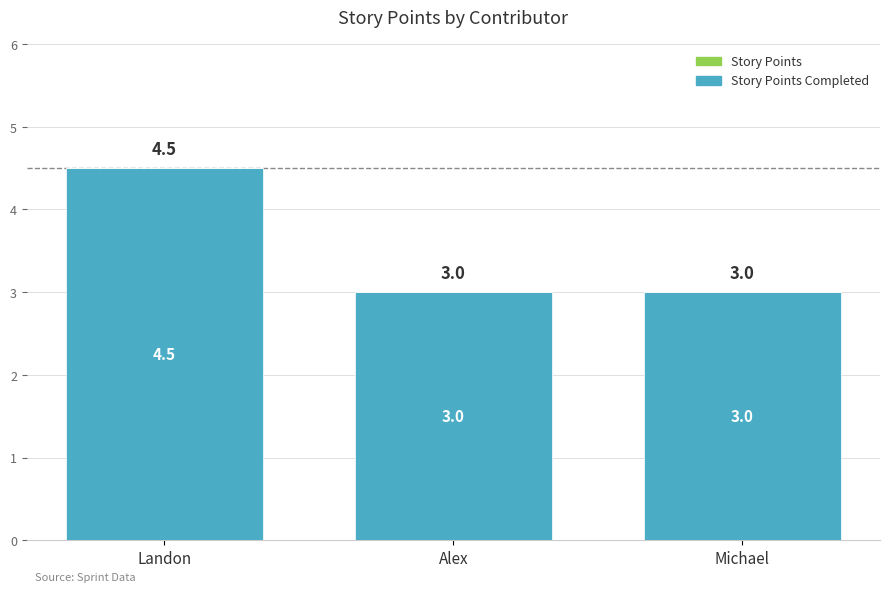

Is it true that the value at Landon is 6.5?

False